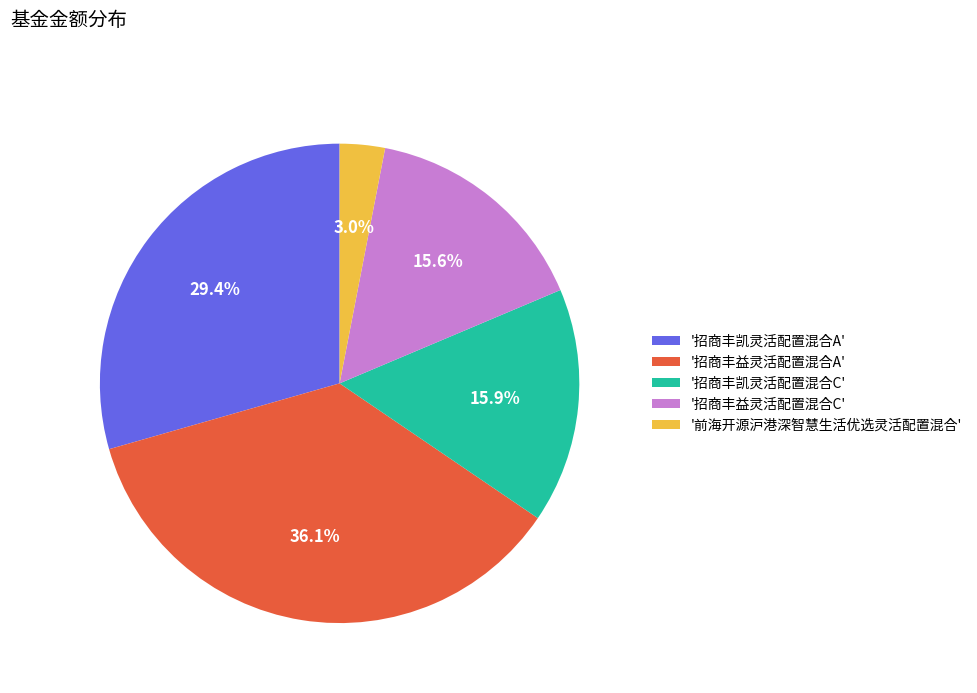

Do '招商丰益灵活配置混合C' and '招商丰益灵活配置混合A' together represent more than half of the pie?

Yes